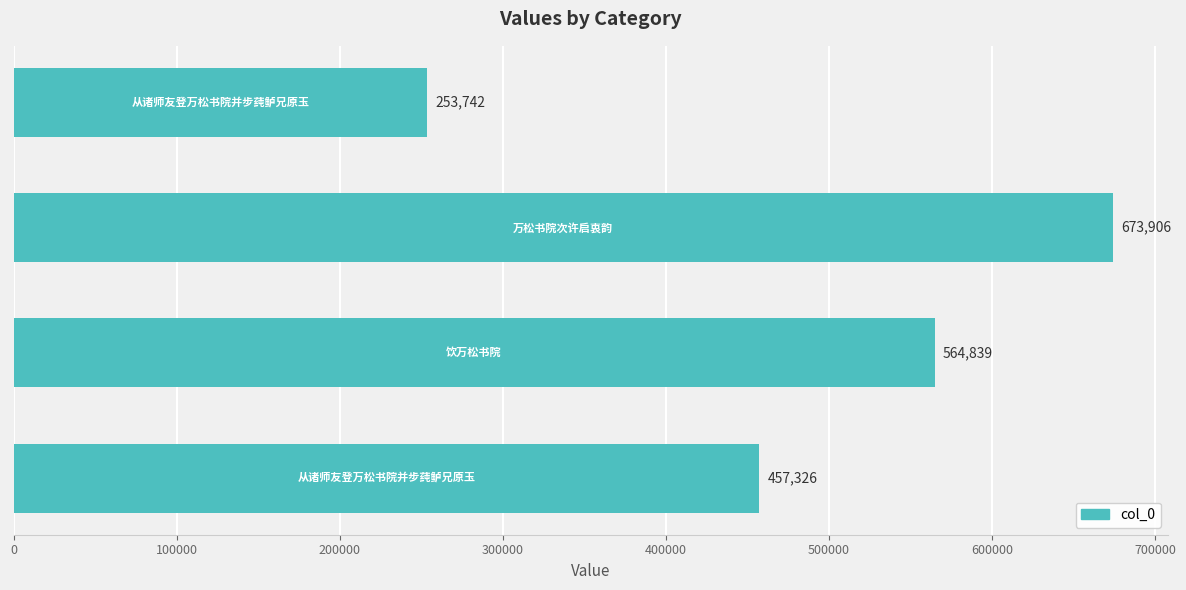

How many values are between 457326 and 673906?

3